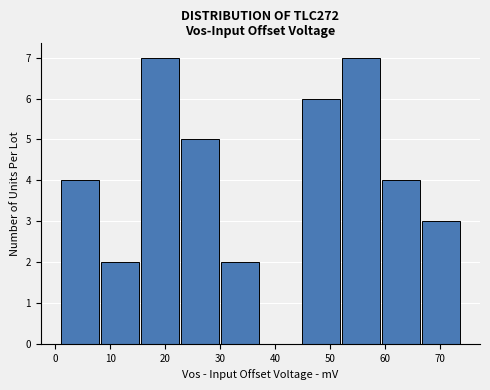

Reading left to right, transcribe this chart: for each bar, give the range it covers on the x-axis and its height. Neither the bar edges nor the heights are printed on the chart, so give them approximately, as read against the axes.

1.0 to 8.3: 4
8.3 to 15.6: 2
15.6 to 22.9: 7
22.9 to 30.2: 5
30.2 to 37.5: 2
37.5 to 44.8: 0
44.8 to 52.1: 6
52.1 to 59.4: 7
59.4 to 66.7: 4
66.7 to 74.0: 3